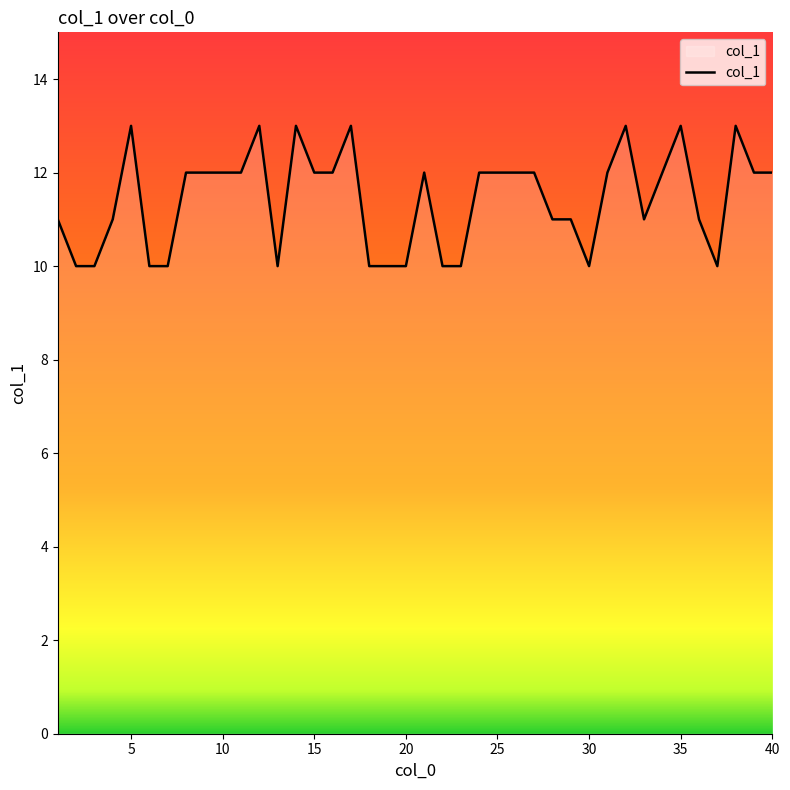

What is the difference between the maximum and minimum values?

3